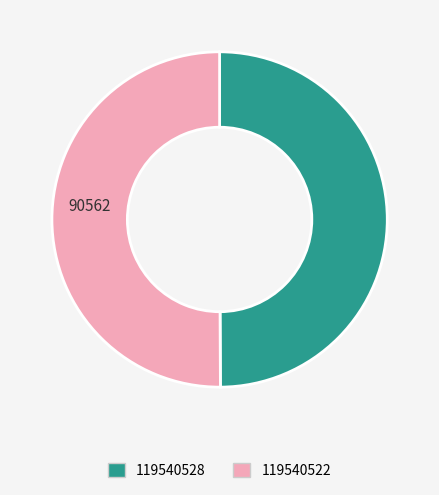

The 119540528 slice represents 50% of the pie. True or false?

True